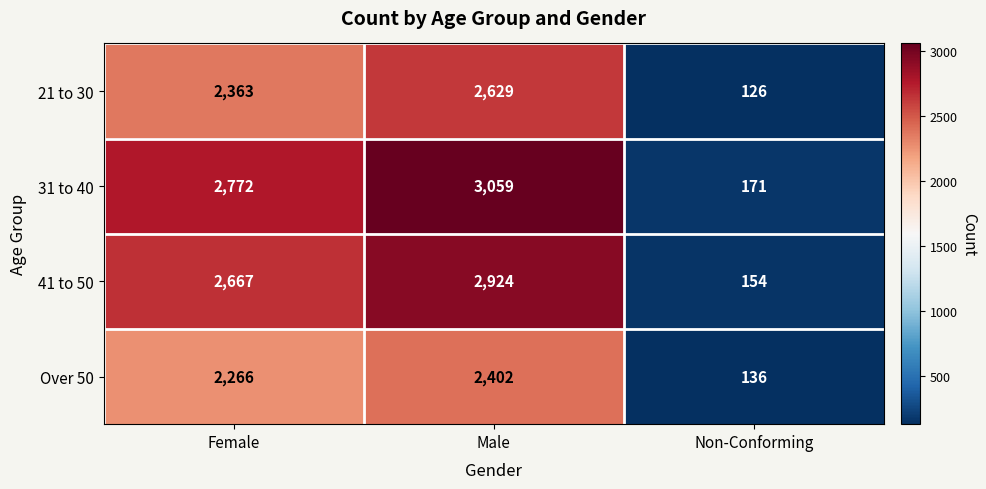

Is it true that 31 to 40 equals 4073 at Male?

False